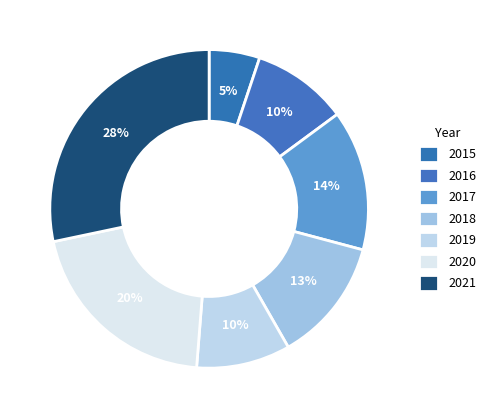

To the nearest percent, what portion does 2016 represent?

10%